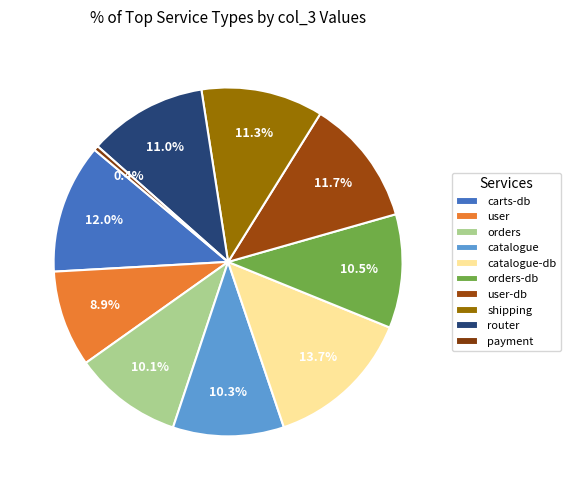

Which has a higher value, orders-db or orders?

orders-db